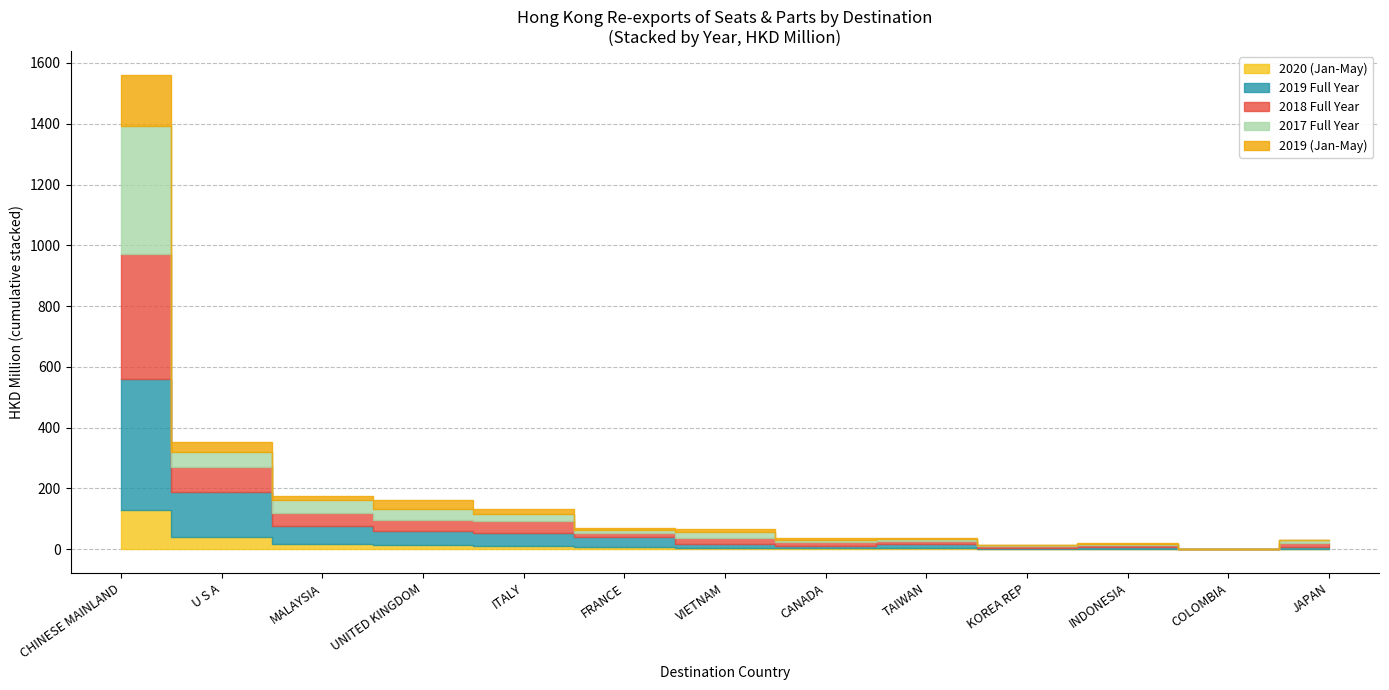

What is the label of the 13th point from the left?

JAPAN